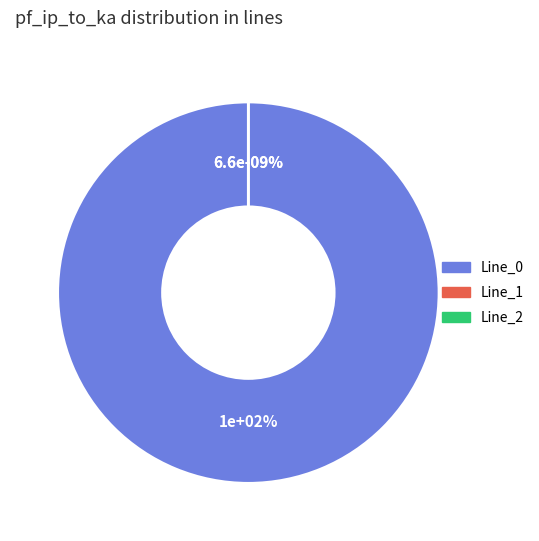

True or false: Line_1 accounts for 0% of the total.

True